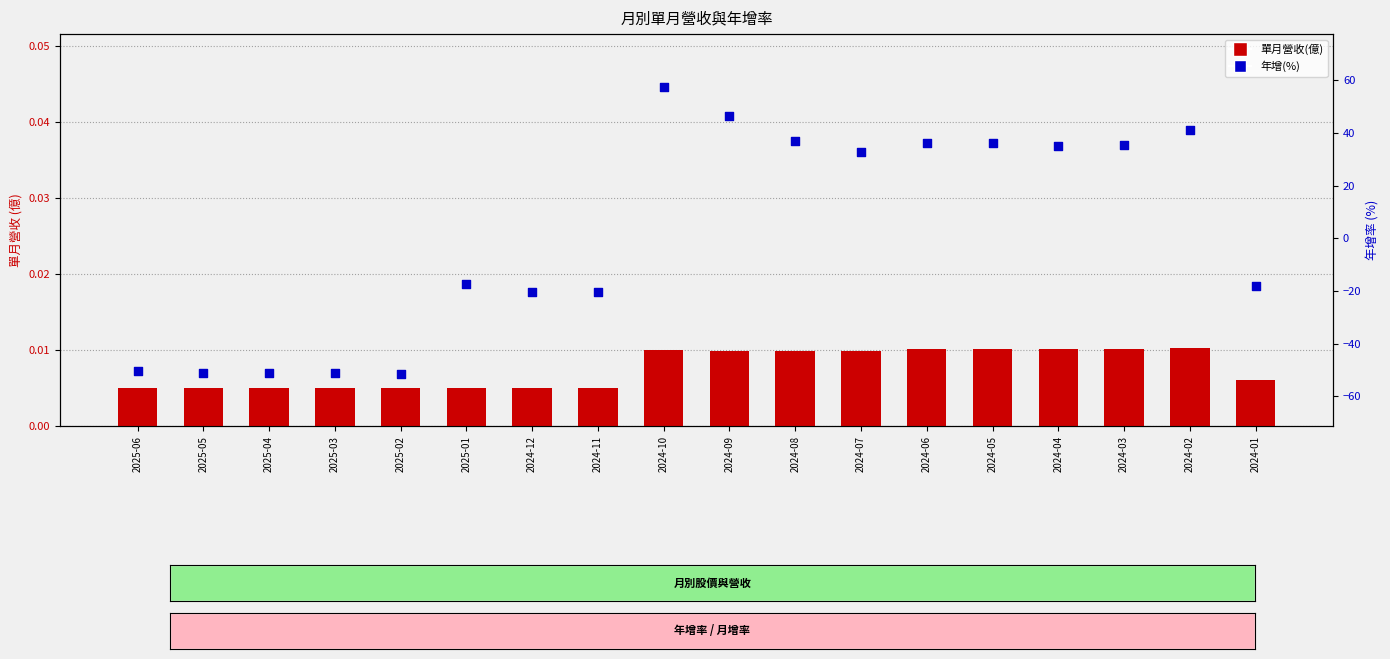

Which series has the widest spread of Y values?

年增(%)